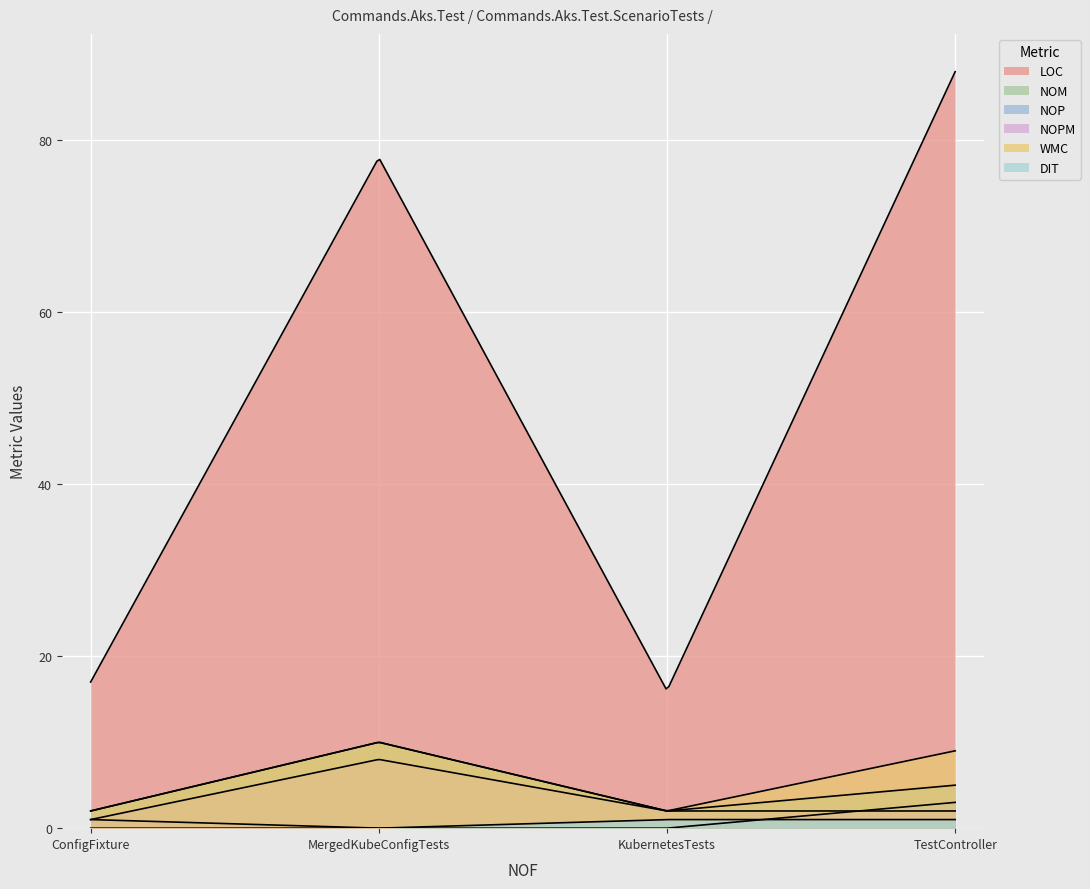

Is it true that DIT equals 1 at KubernetesTests?

False